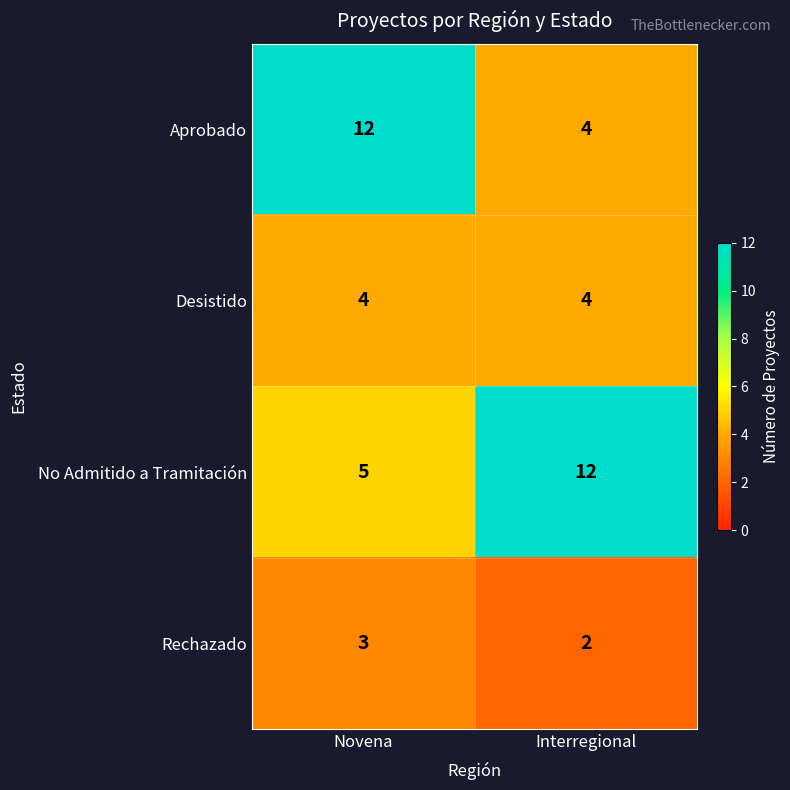

Which series changed the most between Novena and Interregional?

Aprobado